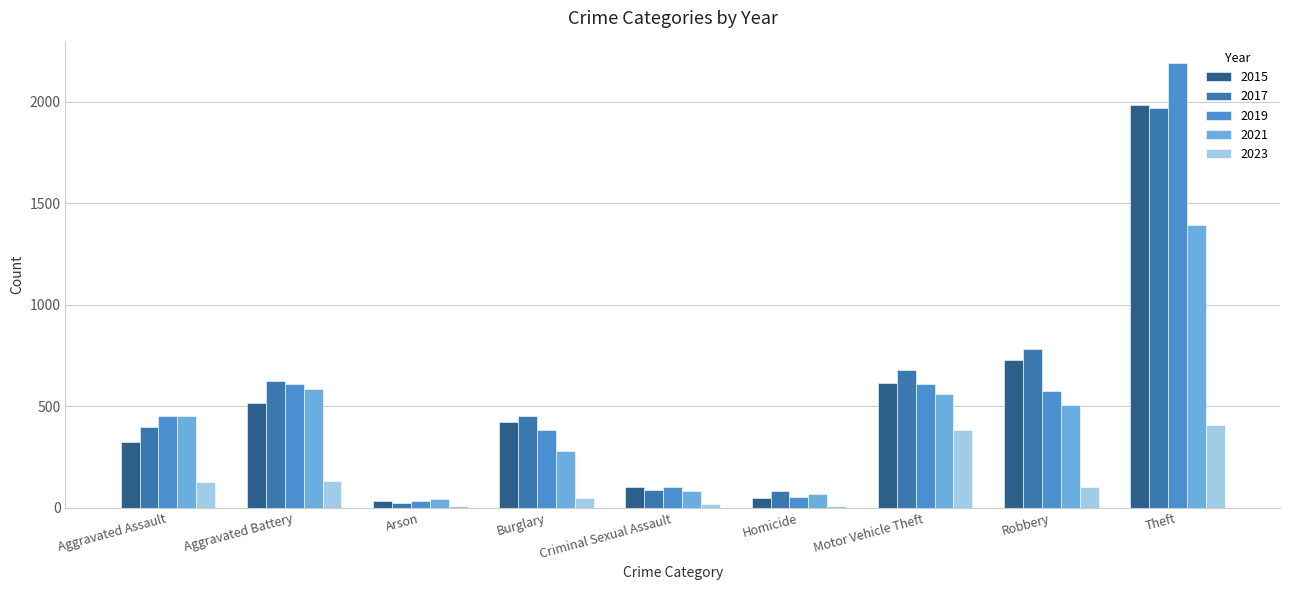

What is the sum of the 2015 values at Criminal Sexual Assault and Burglary?

527